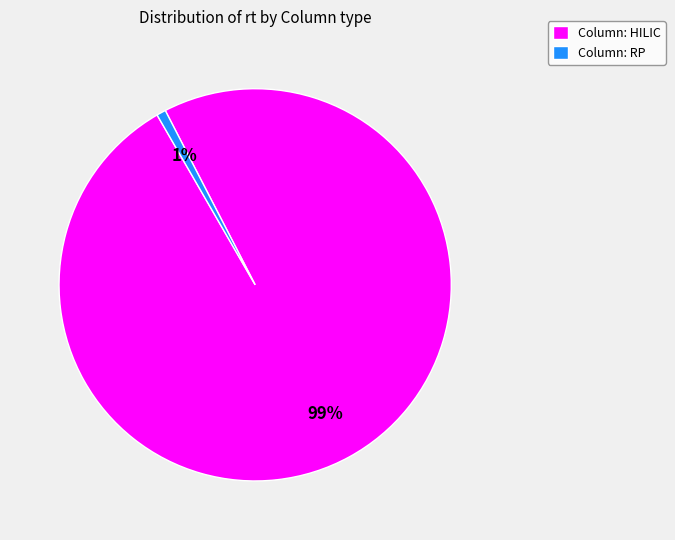

What is the majority slice?

Column: HILIC